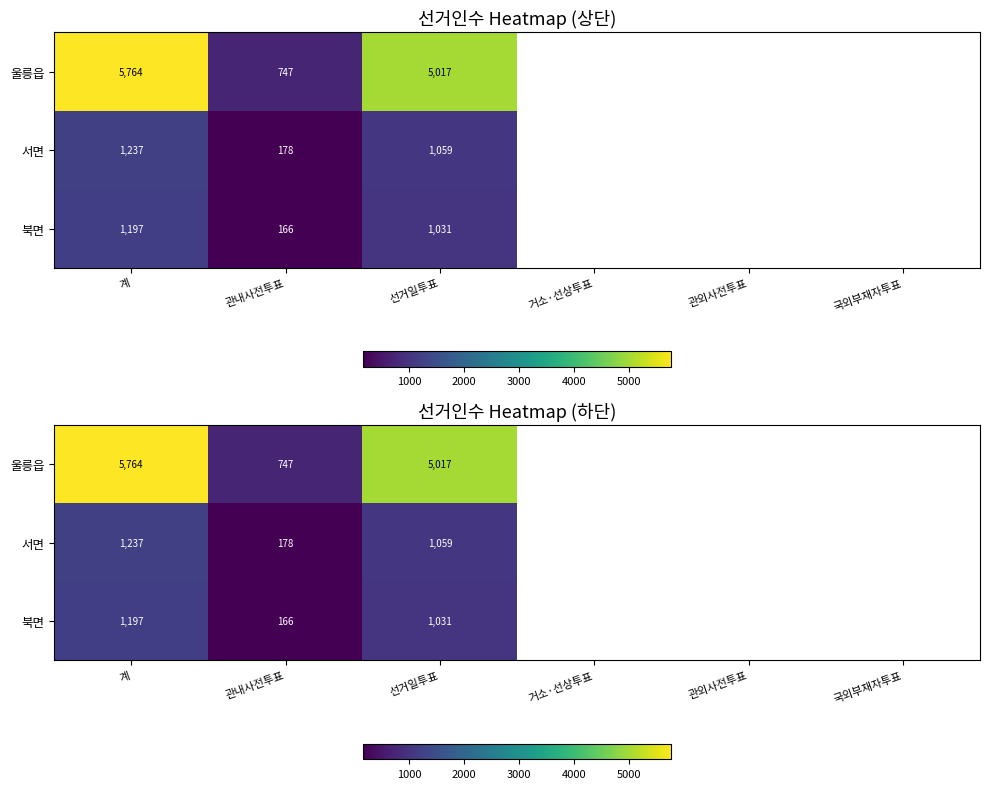

The value of 울릉읍 at 계 is 5764.0. True or false?

True